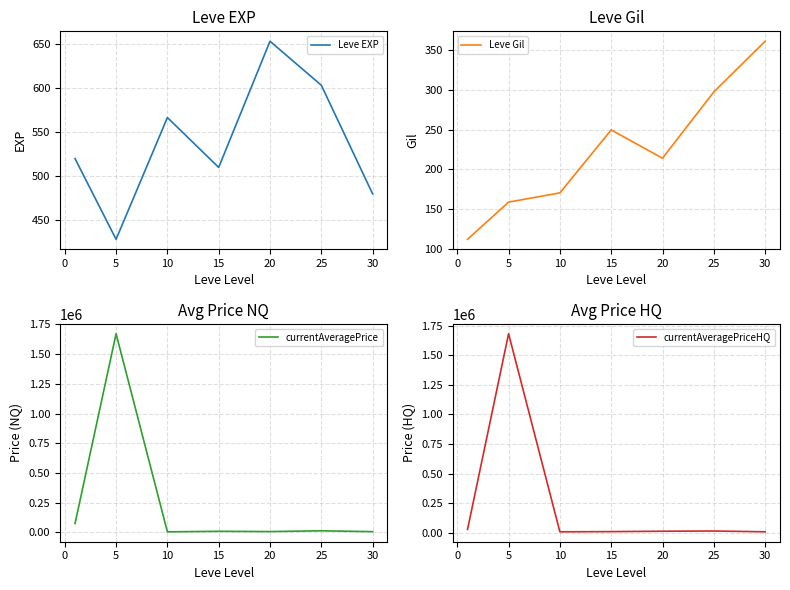

What is the minimum value for Leve EXP?

428.3